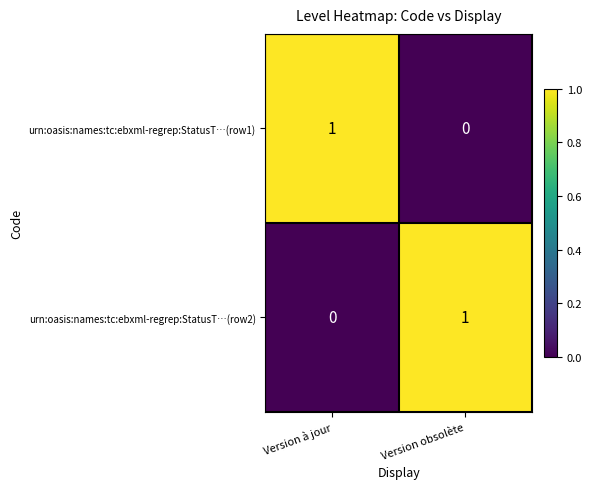

At which label does urn:oasis:names:tc:ebxml-regrep:StatusT…(row2) reach its peak?

Version obsolète